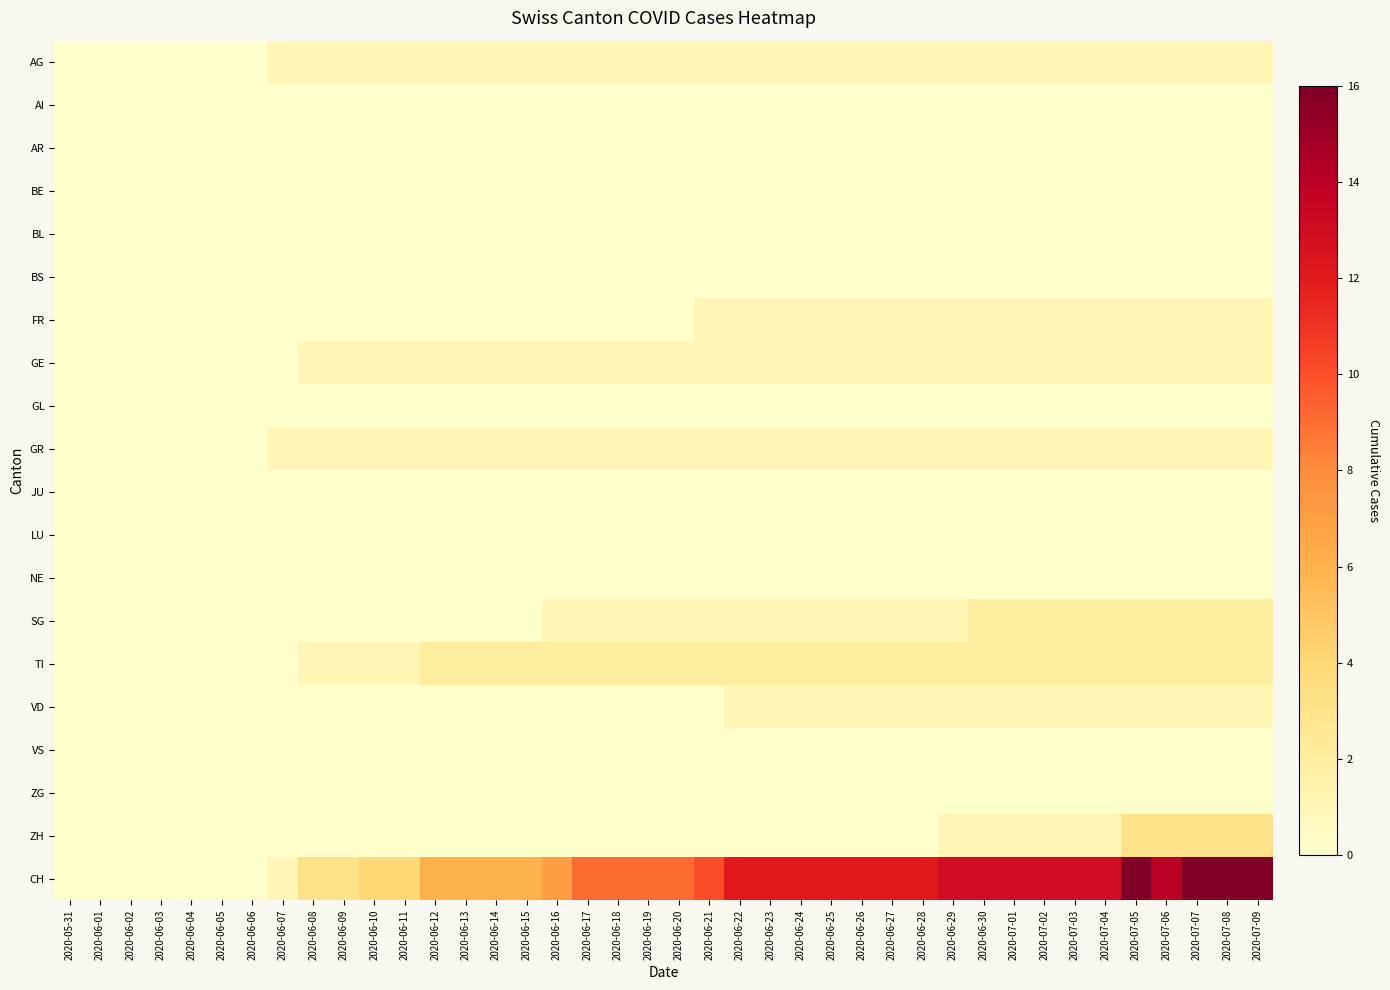

Which series has the largest range (max minus min)?

CH